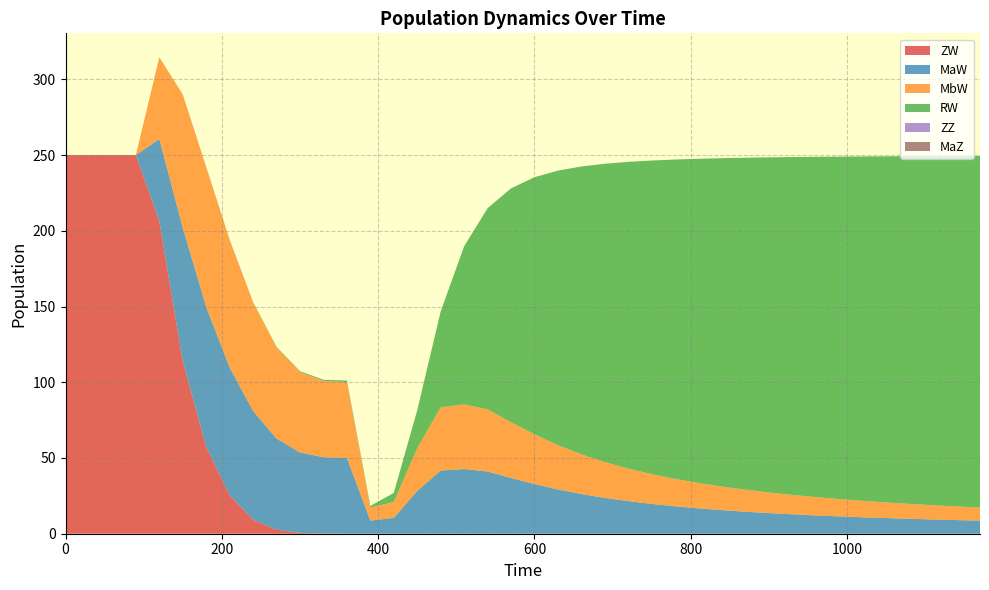

Reading left to right, what are all the values shown in this chart?

ZW: 0=250.0	30=250.0	60=250.0	90=250.0	120=206.5	150=113.9	180=57.4	210=25.4	240=9.3	270=2.6	300=0.5	330=0.1	360=0.0	390=0.0	420=0.0	450=0.0	480=0.0	510=0.0	540=0.0	570=0.0	600=0.0	630=0.0	660=0.0	690=0.0	720=0.0	750=0.0	780=0.0	810=0.0	840=0.0	870=0.0	900=0.0	930=0.0	960=0.0	990=0.0	1020=0.0	1050=0.0	1080=0.0	1110=0.0	1140=0.0	1170=0.0
MaW: 0=0.0	30=0.0	60=0.0	90=0.0	120=54.1	150=88.0	180=92.4	210=84.3	240=71.7	270=60.2	300=53.1	330=50.4	360=50.0	390=8.7	420=10.4	450=28.2	480=41.7	510=42.7	540=41.0	570=36.8	600=32.8	630=29.2	660=26.2	690=23.6	720=21.5	750=19.7	780=18.1	810=16.7	840=15.6	870=14.5	900=13.6	930=12.8	960=12.1	990=11.4	1020=10.9	1050=10.3	1080=9.8	1110=9.4	1140=9.0	1170=8.6
MbW: 0=0.0	30=0.0	60=0.0	90=0.0	120=54.1	150=88.0	180=92.4	210=84.3	240=71.7	270=60.2	300=53.1	330=50.4	360=50.0	390=8.7	420=10.4	450=28.2	480=41.7	510=42.7	540=41.0	570=36.8	600=32.8	630=29.2	660=26.2	690=23.6	720=21.5	750=19.7	780=18.1	810=16.7	840=15.6	870=14.5	900=13.6	930=12.8	960=12.1	990=11.4	1020=10.9	1050=10.3	1080=9.8	1110=9.4	1140=9.0	1170=8.6
RW: 0=0.0	30=0.0	60=0.0	90=0.0	120=0.0	150=0.0	180=0.1	210=0.1	240=0.2	270=0.4	300=0.5	330=0.7	360=1.0	390=1.0	420=6.1	450=25.1	480=63.3	510=104.4	540=132.8	570=154.5	600=169.8	630=181.3	660=190.0	690=197.0	720=202.5	750=207.1	780=210.9	810=214.1	840=216.8	870=219.2	900=221.2	930=223.0	960=224.7	990=226.1	1020=227.4	1050=228.5	1080=229.6	1110=230.5	1140=231.4	1170=232.2
ZZ: 0=0.0	30=0.0	60=0.0	90=0.0	120=0.0	150=0.0	180=0.0	210=0.0	240=0.0	270=0.0	300=0.0	330=0.0	360=0.0	390=0.0	420=0.0	450=0.0	480=0.0	510=0.0	540=0.0	570=0.0	600=0.0	630=0.0	660=0.0	690=0.0	720=0.0	750=0.0	780=0.0	810=0.0	840=0.0	870=0.0	900=0.0	930=0.0	960=0.0	990=0.0	1020=0.0	1050=0.0	1080=0.0	1110=0.0	1140=0.0	1170=0.0
MaZ: 0=0.0	30=0.0	60=0.0	90=0.0	120=0.0	150=0.0	180=0.0	210=0.0	240=0.0	270=0.0	300=0.0	330=0.0	360=0.0	390=0.0	420=0.0	450=0.0	480=0.0	510=0.0	540=0.0	570=0.0	600=0.0	630=0.0	660=0.0	690=0.0	720=0.0	750=0.0	780=0.0	810=0.0	840=0.0	870=0.0	900=0.0	930=0.0	960=0.0	990=0.0	1020=0.0	1050=0.0	1080=0.0	1110=0.0	1140=0.0	1170=0.0